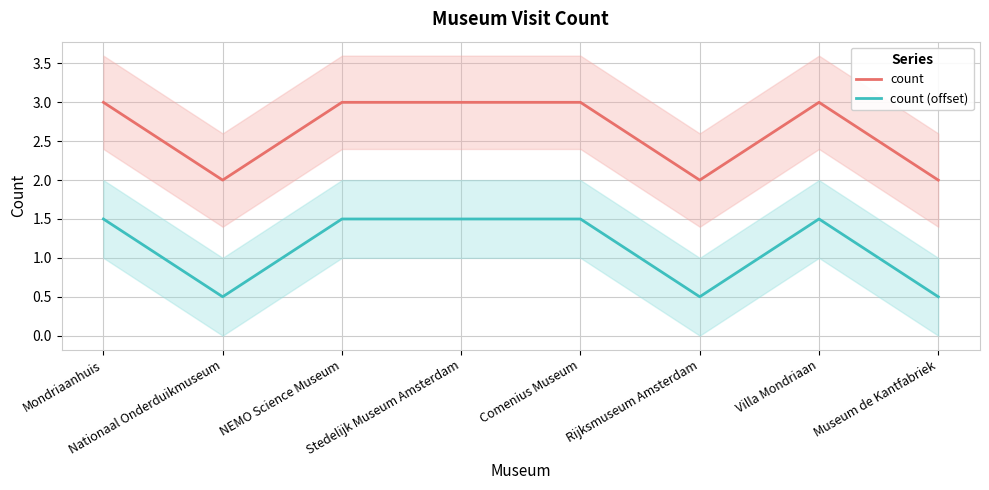

How many distinct data groups are displayed?

2